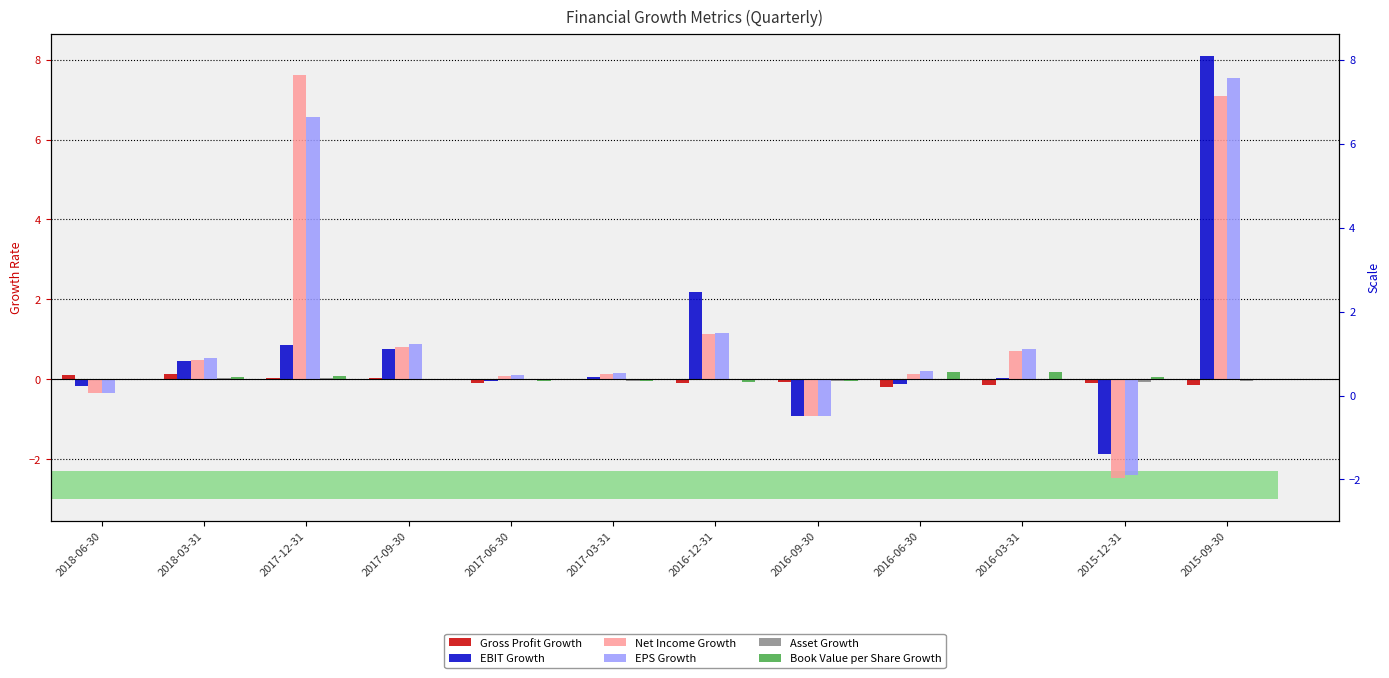

List the labels in order of EPS Growth value, largest first.

2015-09-30, 2017-12-31, 2016-12-31, 2017-09-30, 2016-03-31, 2018-03-31, 2016-06-30, 2017-03-31, 2017-06-30, 2018-06-30, 2016-09-30, 2015-12-31